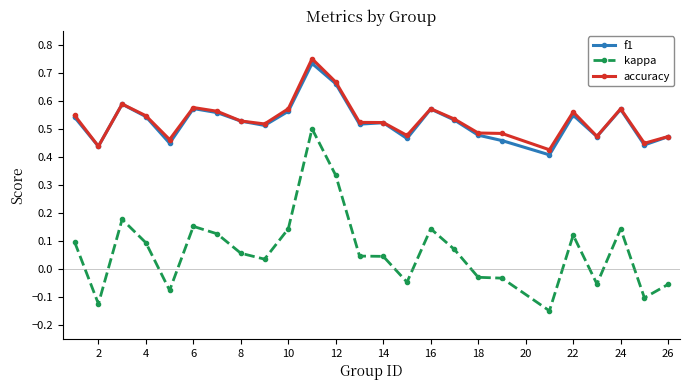

What are all the series names shown in the legend?

f1, kappa, accuracy